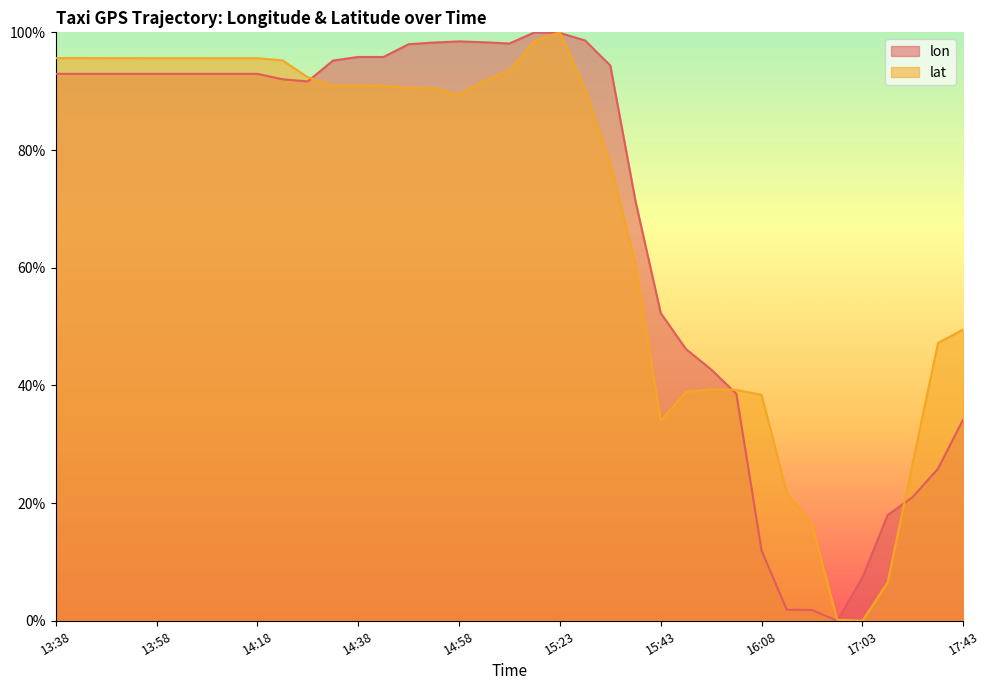

True or false: lat has more than 0 points higher than both neighbors.

True